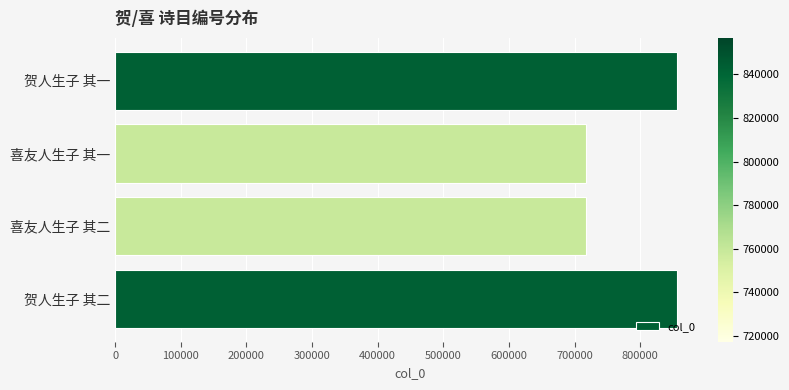

The chart shows a value of 462781 at 贺人生子 其一. True or false?

False